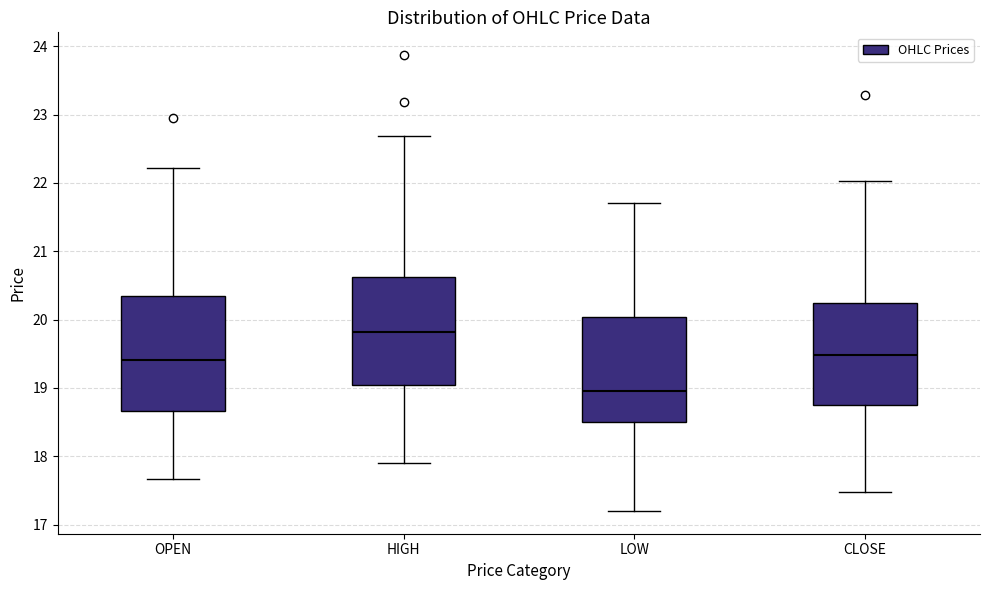

Which box has the highest median line?

HIGH